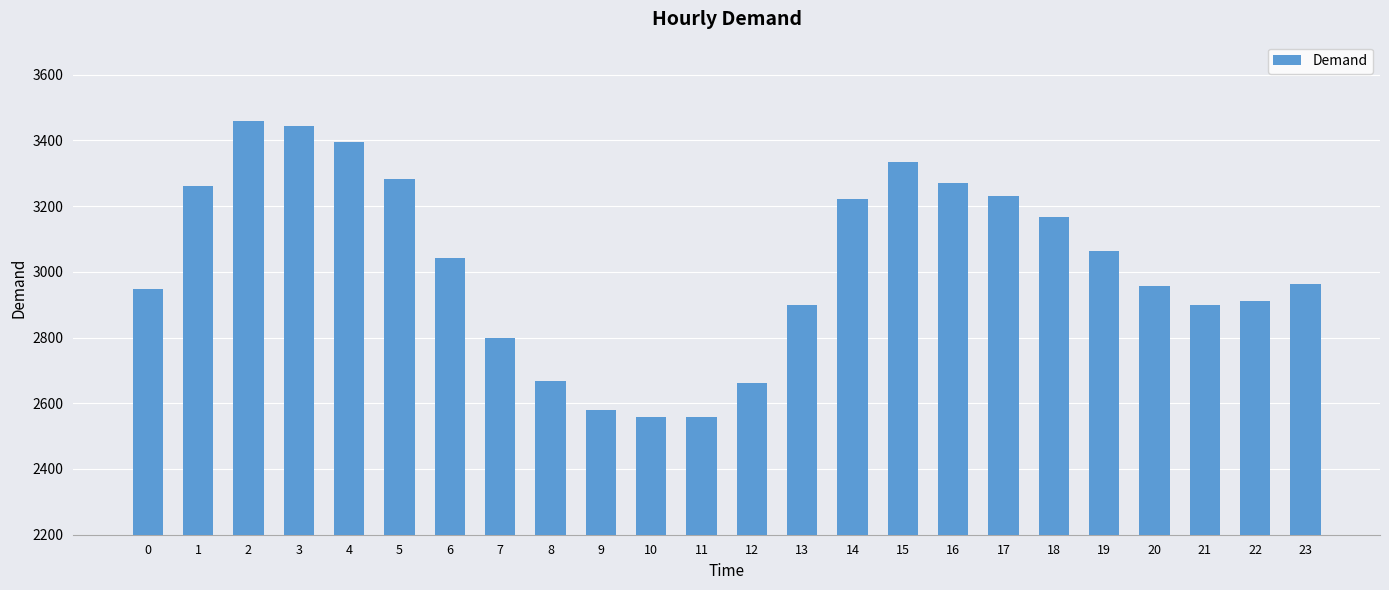

How many bars are there in total?

24